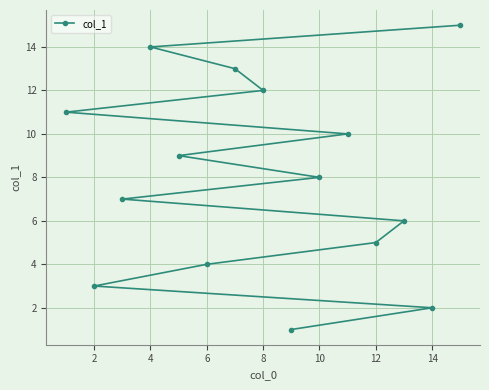

The value at 6 is 2. True or false?

False